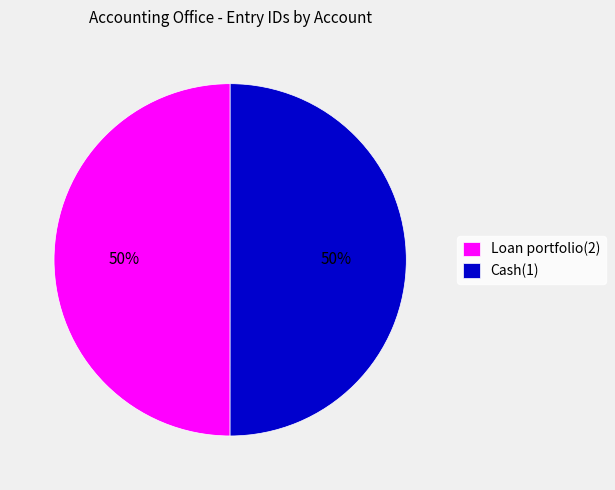

Combined, do Cash(1) and Loan portfolio(2) account for over 50%?

Yes